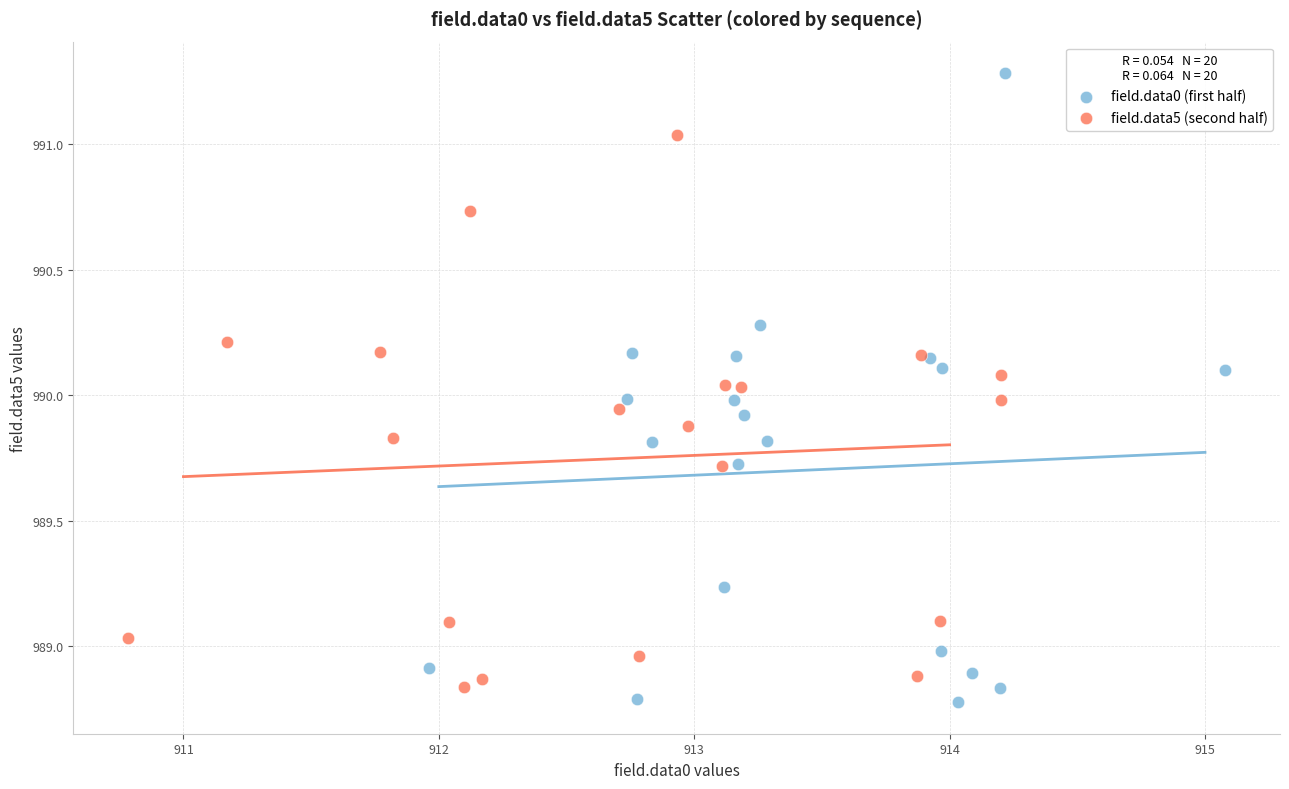

Which series contains the highest Y value?

field.data0 (first half)